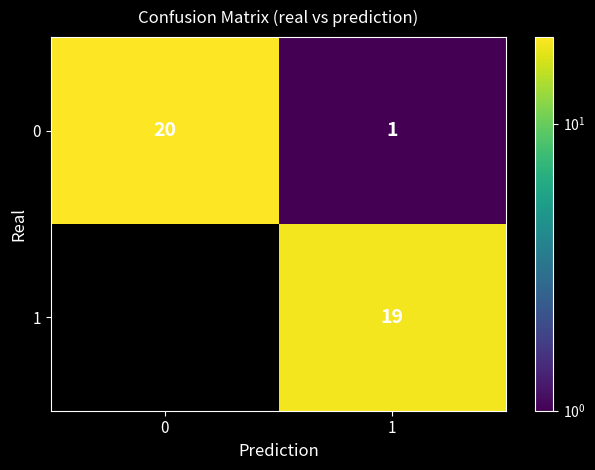

True or false: 0 has a value of 1 at 1.

True